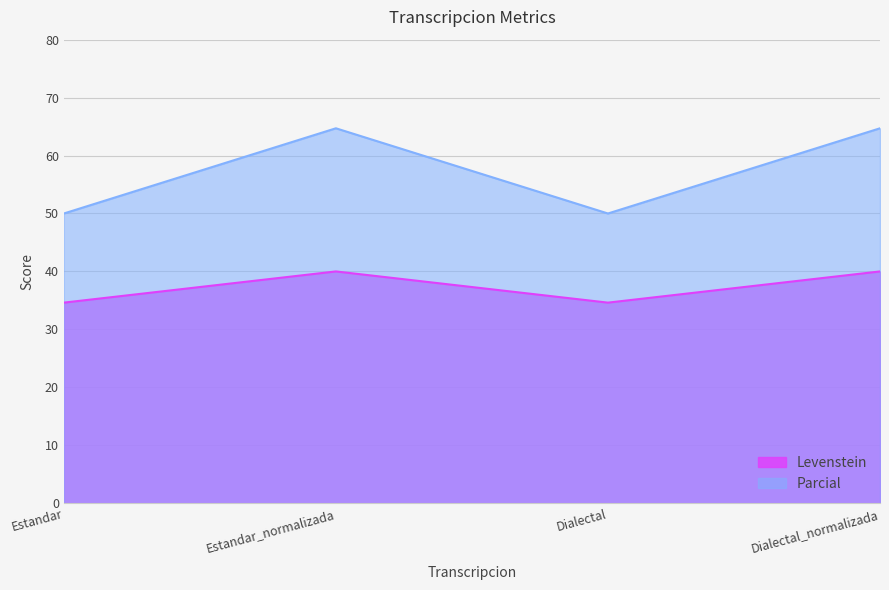

What is the label of the 3rd point from the right?

Estandar_normalizada